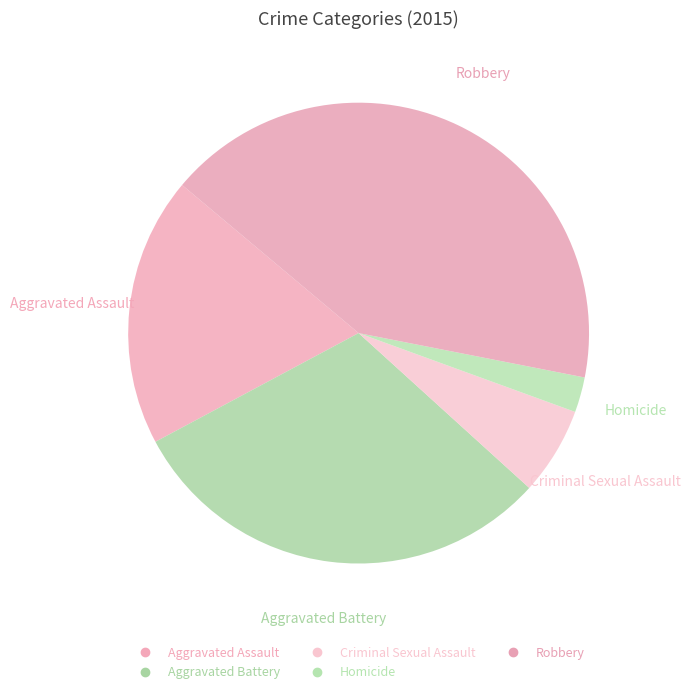

What is the change in value from Aggravated Assault to Robbery?

+112